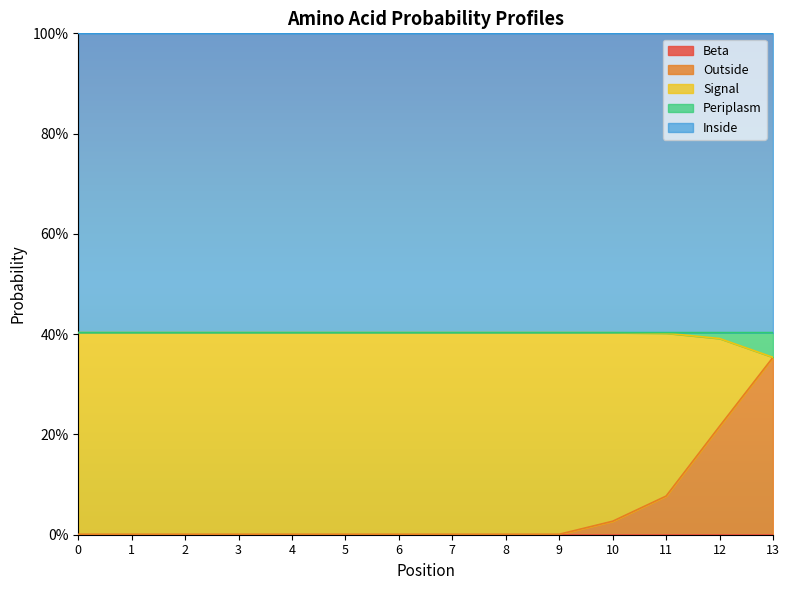

Which has a higher value, 13 or 6?

13